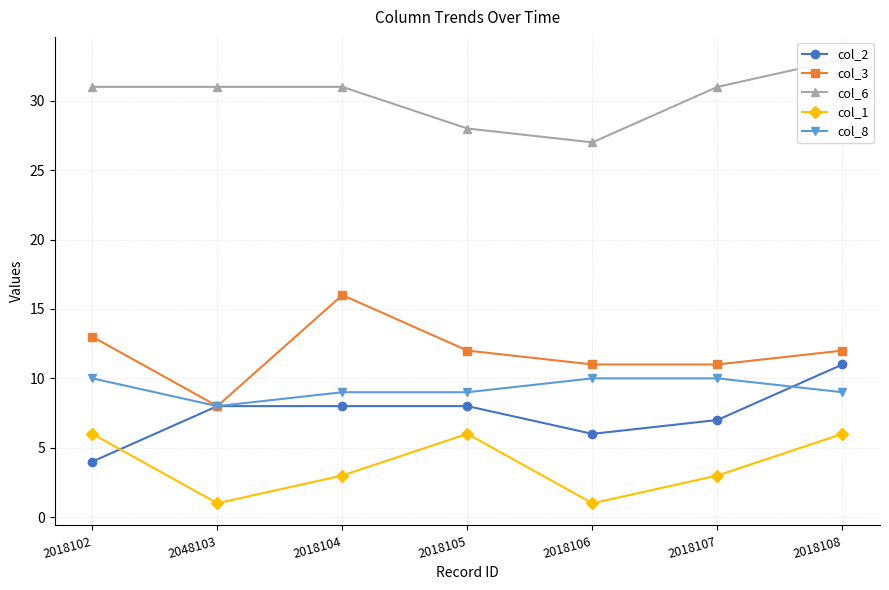

Count the col_3 values in the range 11 to 13.

5